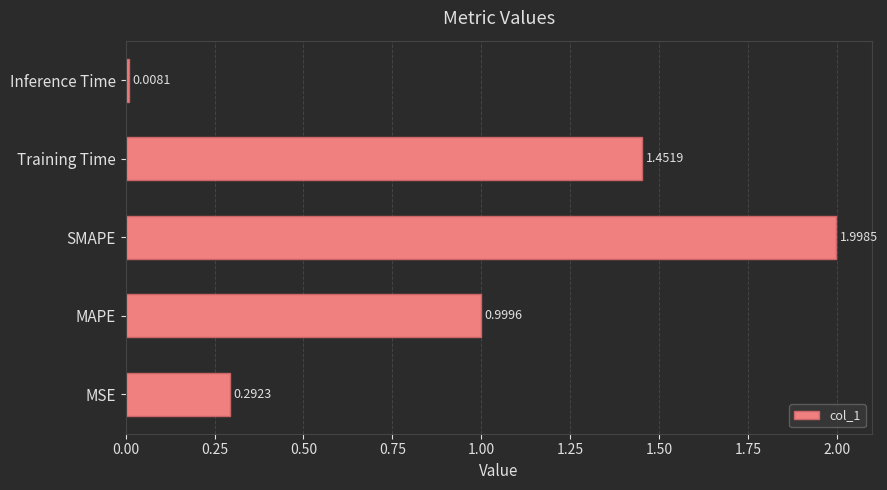

What is the maximum value shown in the chart?

2.0